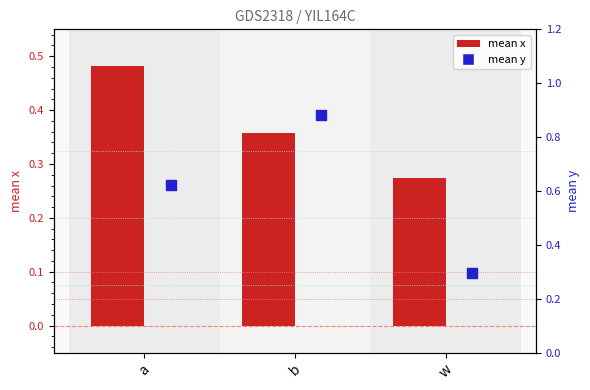

At which category is the sum across all series the highest?

b